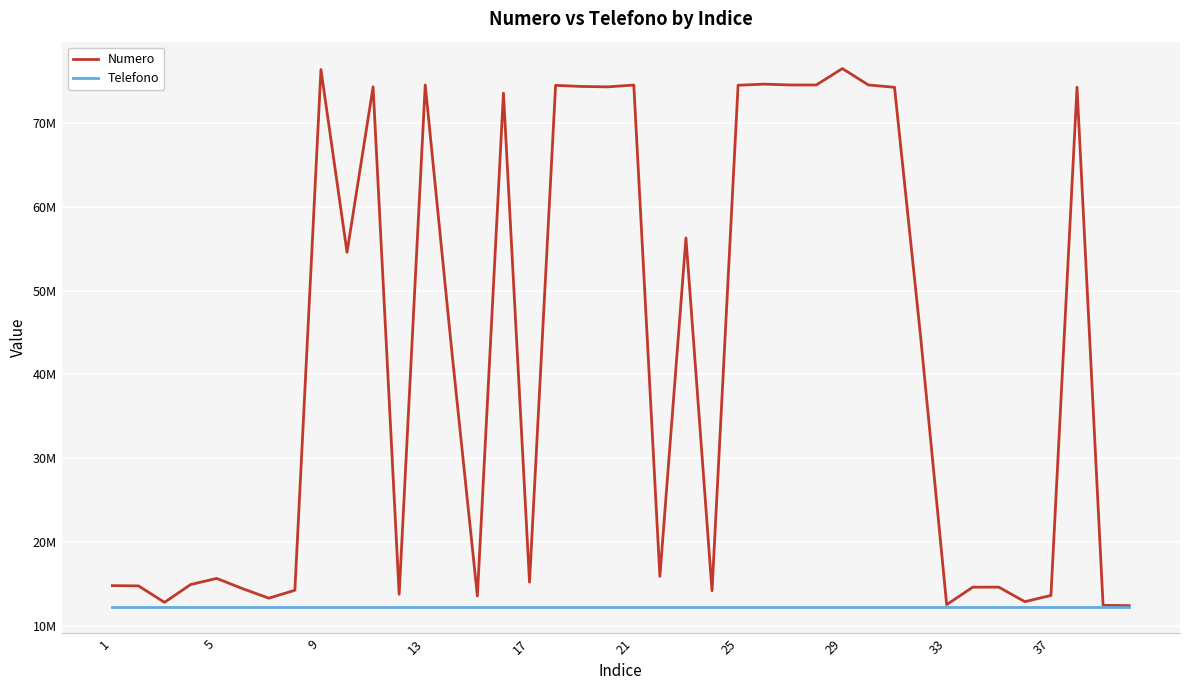

What is the lowest value of the Telefono series?

12345678